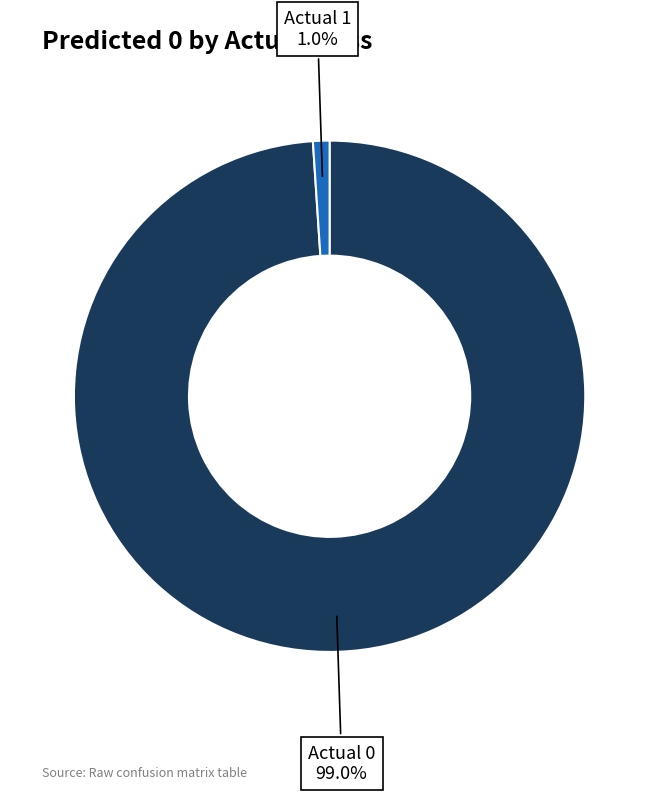

What portion of the pie excludes Actual 1?

99.0%